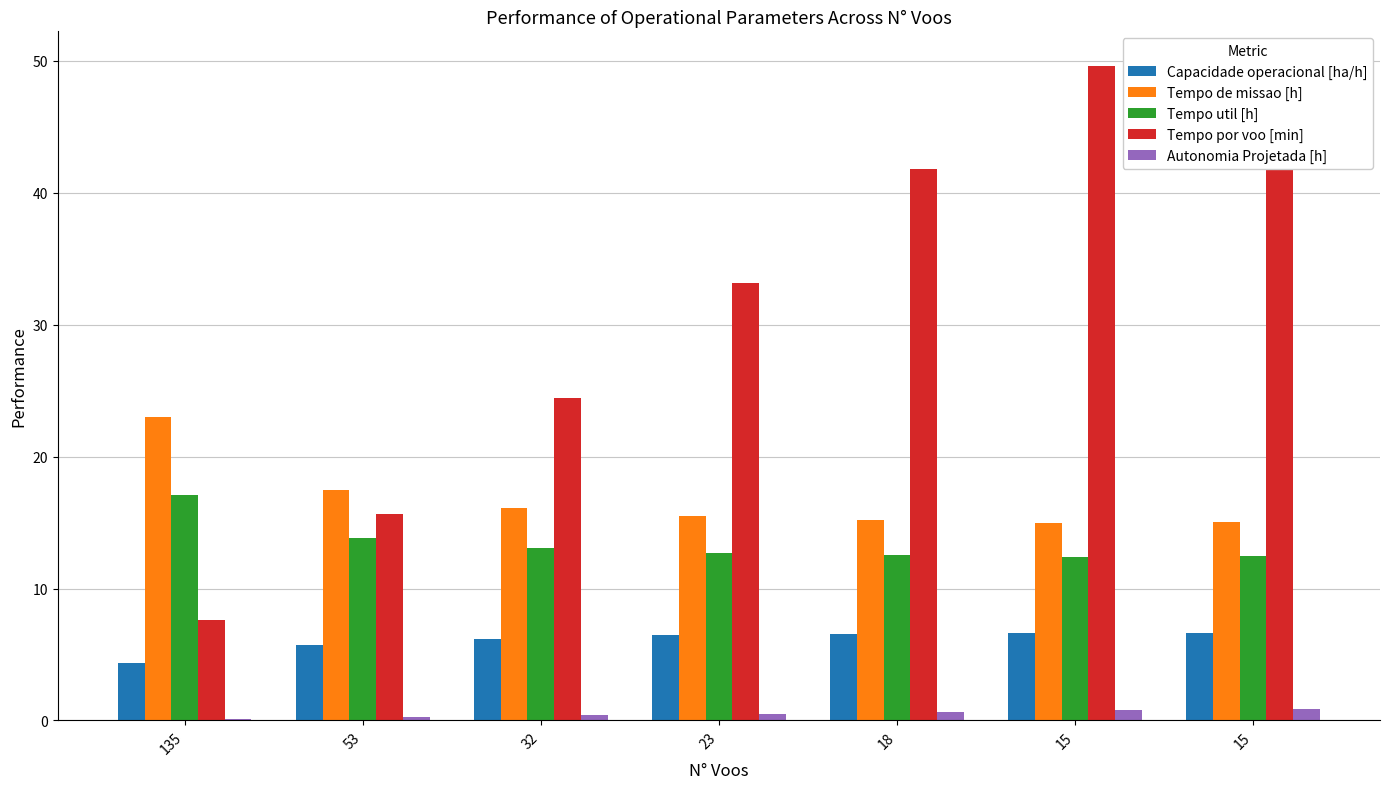

What is the approximate value of Tempo util [h] at 15?

12.4